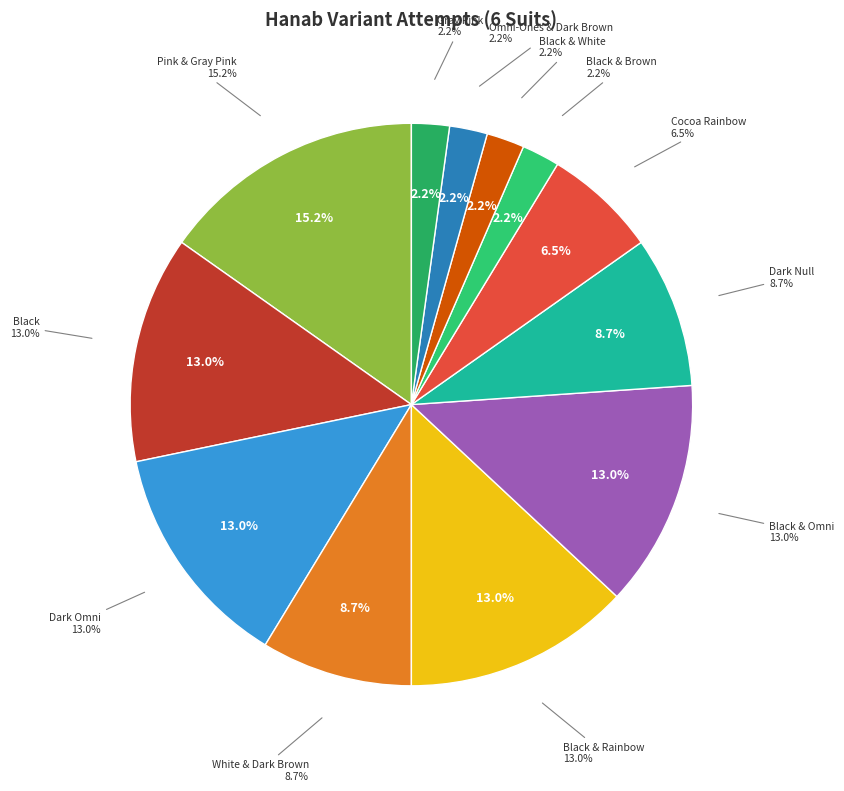

Does any single category account for the majority?

No